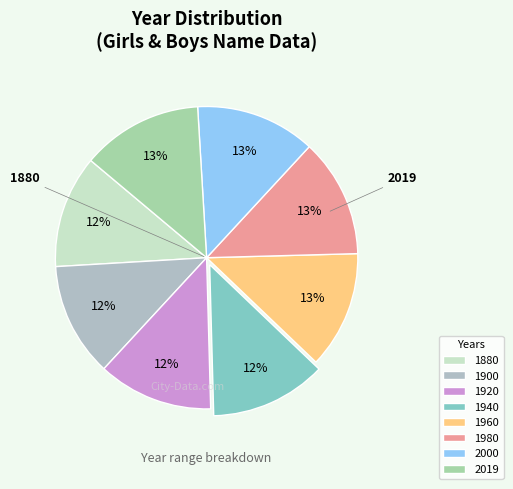

How many slices are in this pie chart?

8